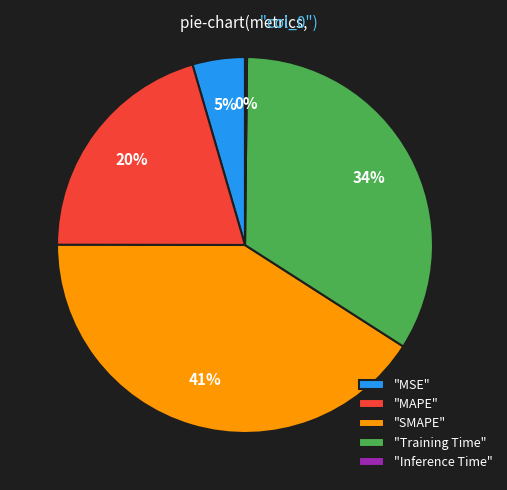

Approximately how many times larger is the value at "MAPE" compared to "SMAPE"?

0.5